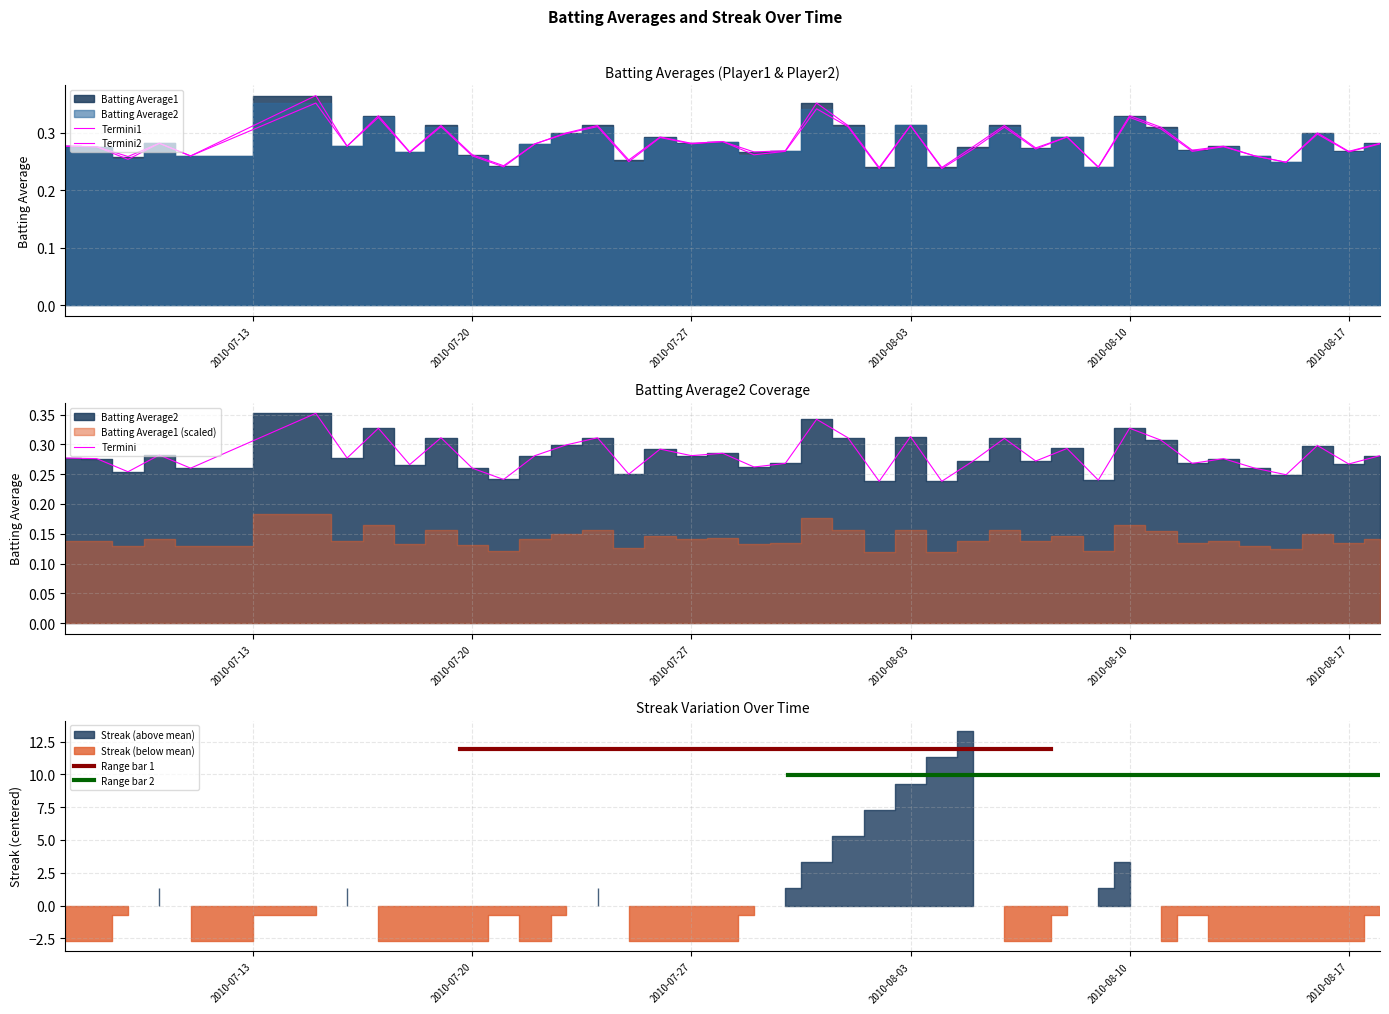

What position from the right is 2010-07-22?

28